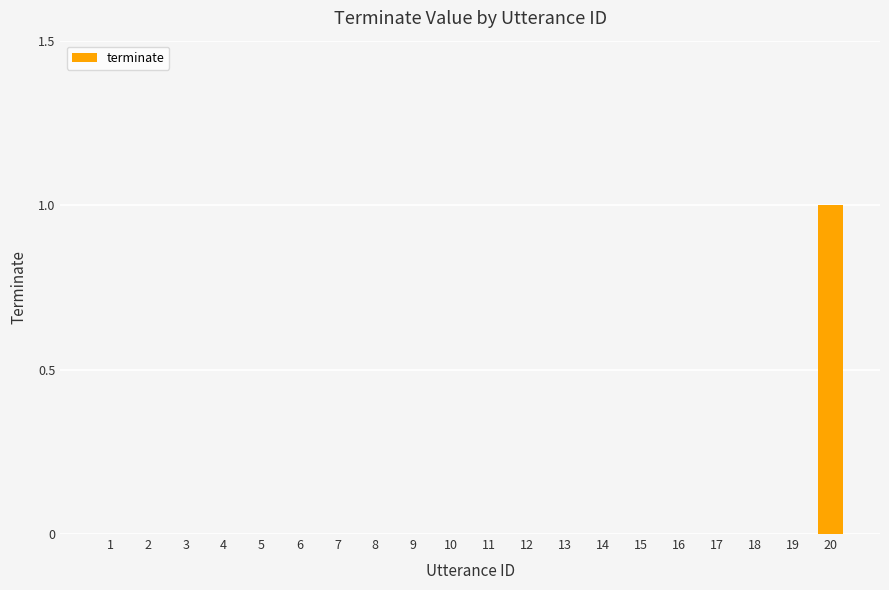

True or false: the data shows 0 at 15.

True